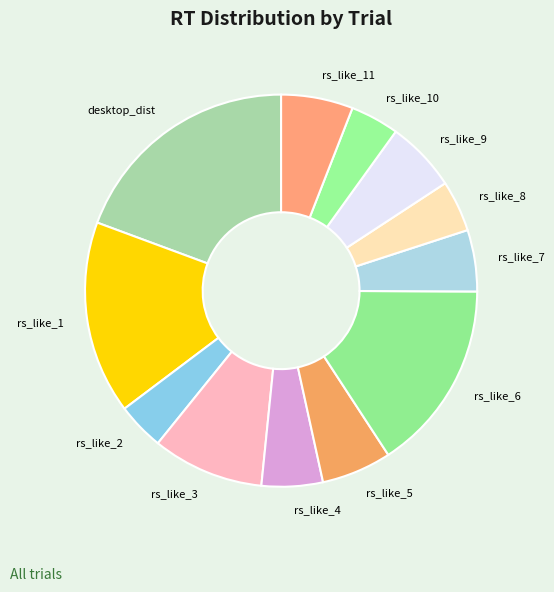

Between desktop_dist and rs_like_2, which is larger?

desktop_dist